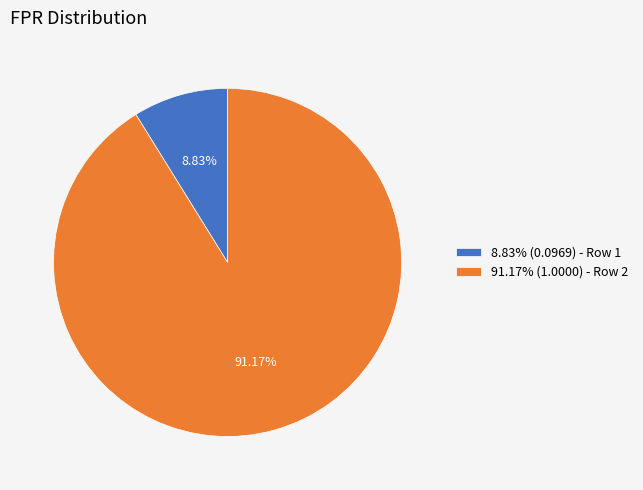

How many segments does this pie chart have?

2